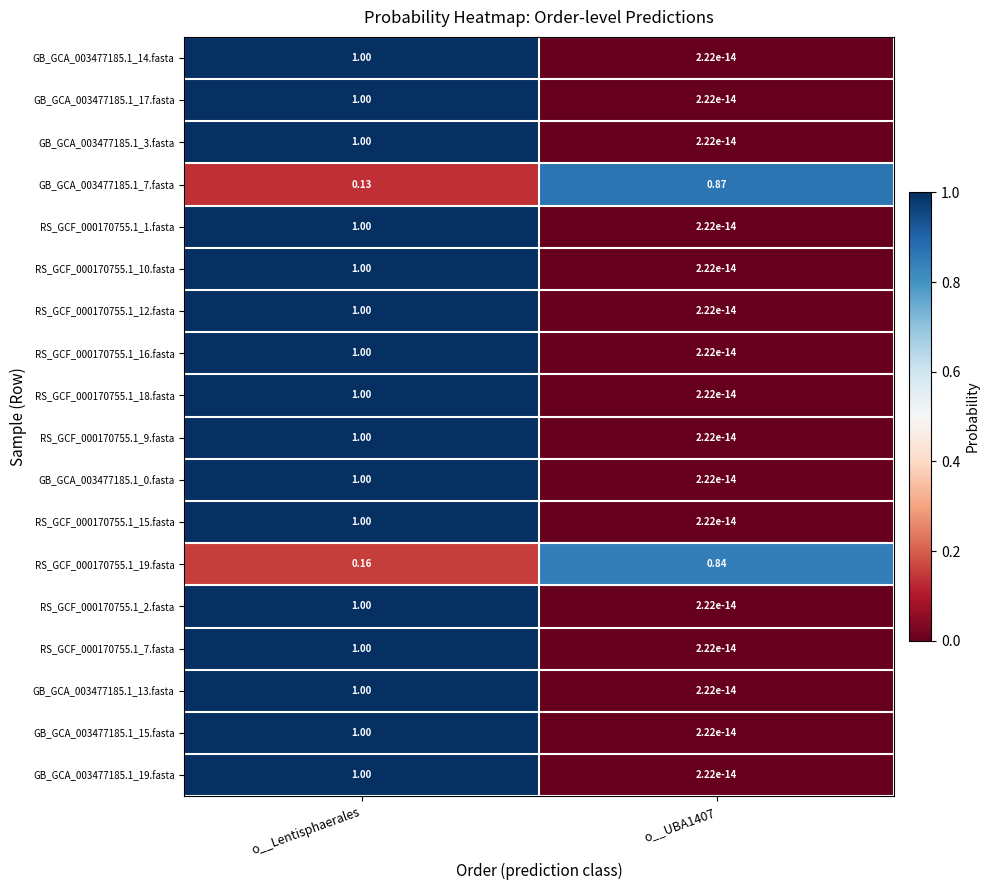

What is the total value across all series at o__UBA1407?

1.7